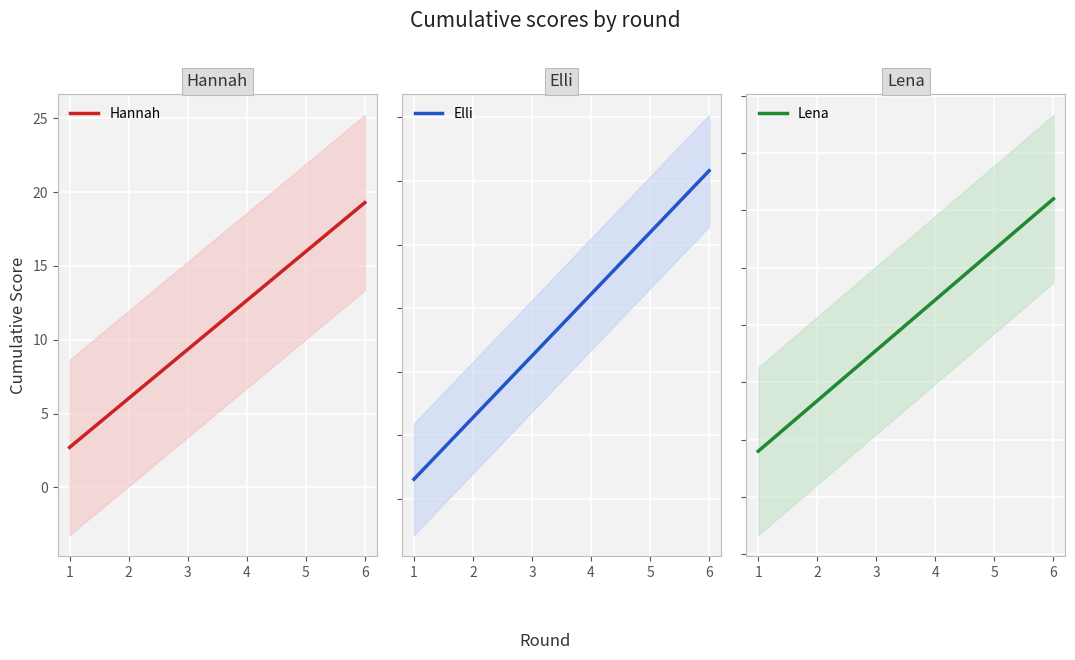

True or false: Elli and Lena cross at least once.

False